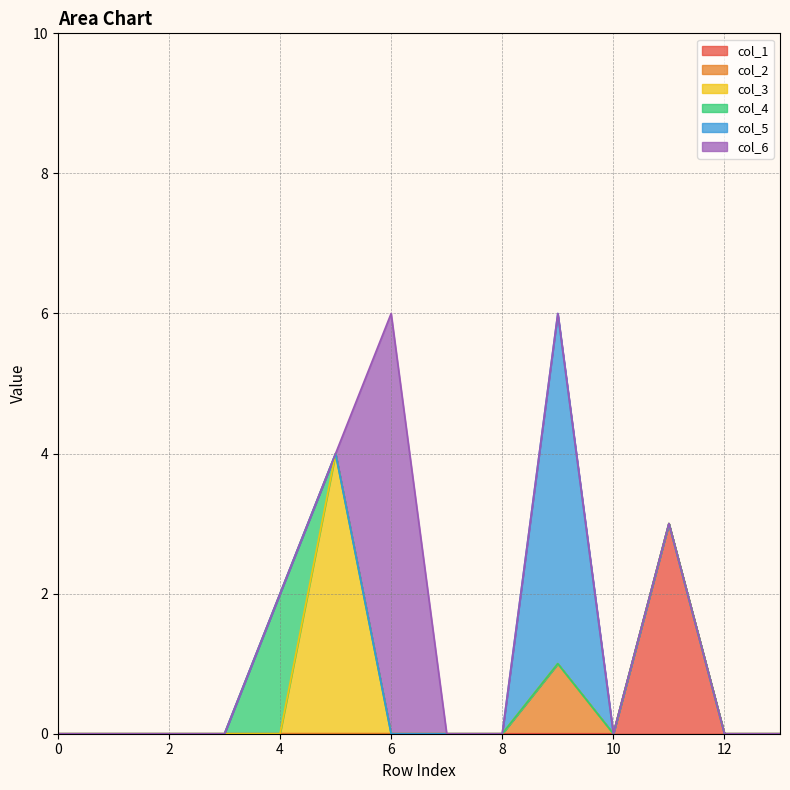

What is the highest value of the col_4 series?

2